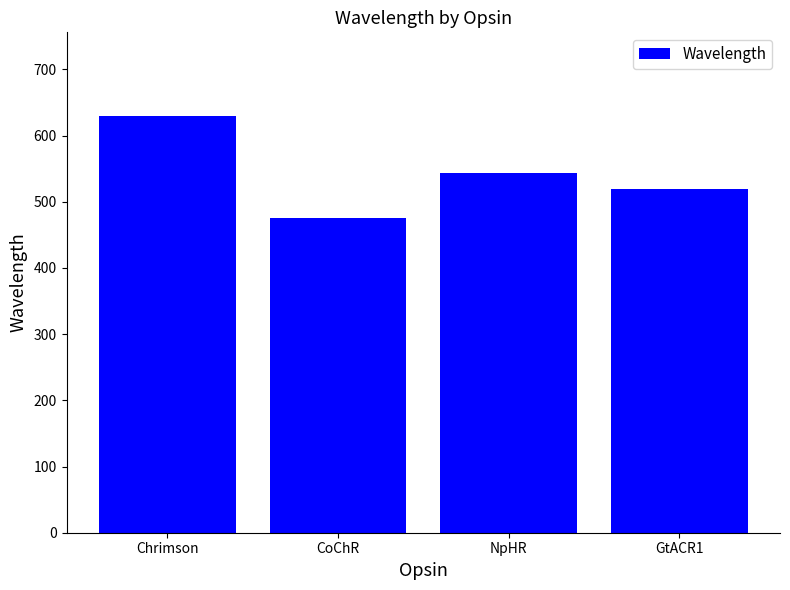

Which has a higher value, NpHR or GtACR1?

NpHR